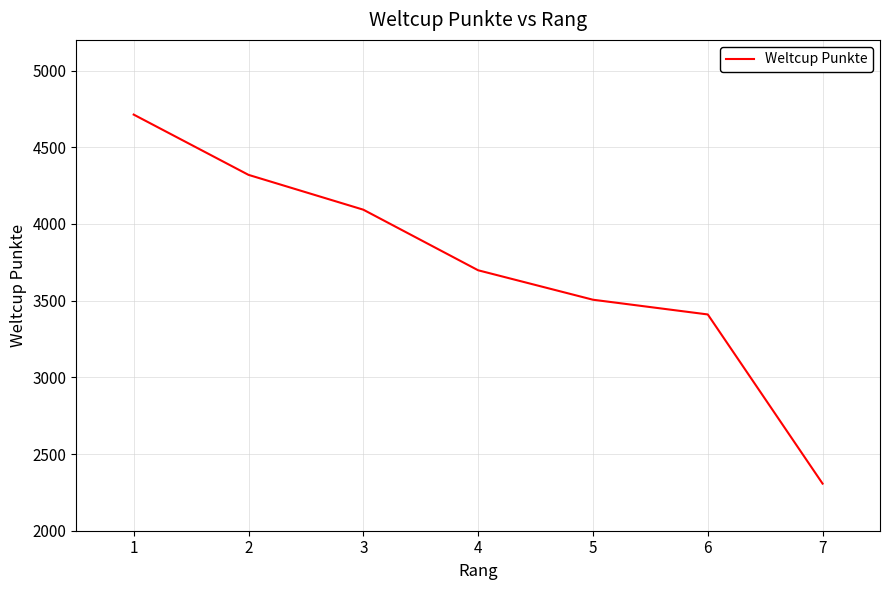

True or false: the data has more than 2 interior local peaks.

False